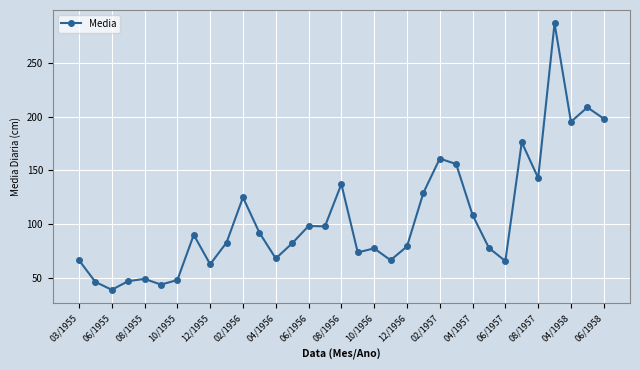

True or false: the data has more than 1 interior local peaks.

True